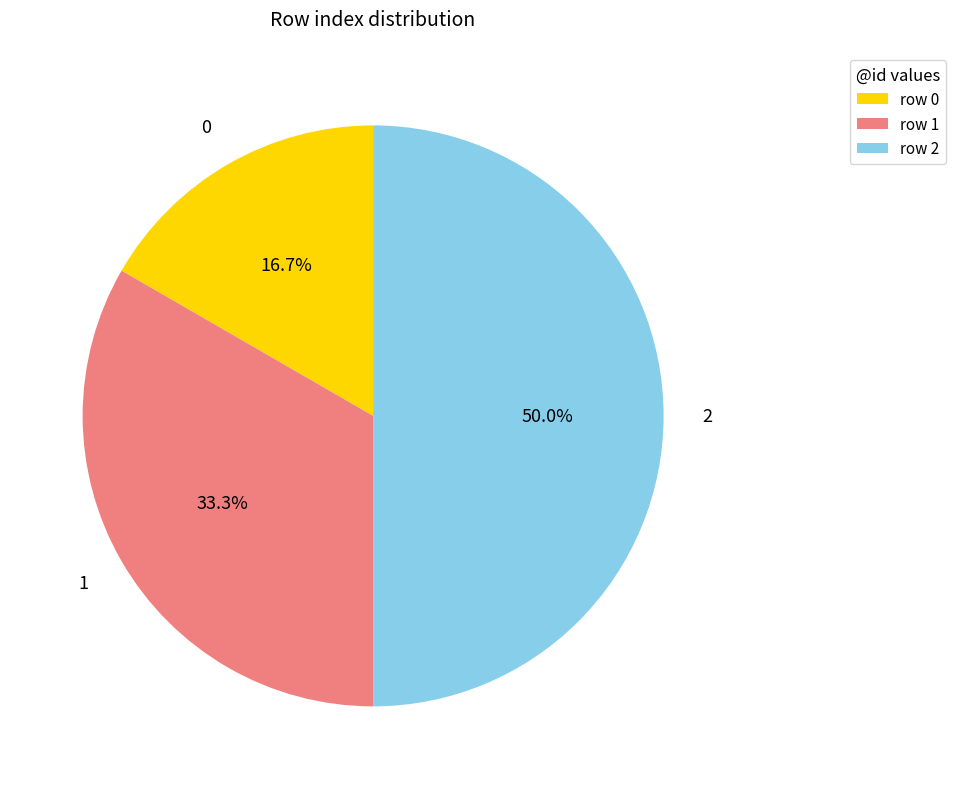

To the nearest percent, what is the difference between the largest and smallest slice percentages?

33%